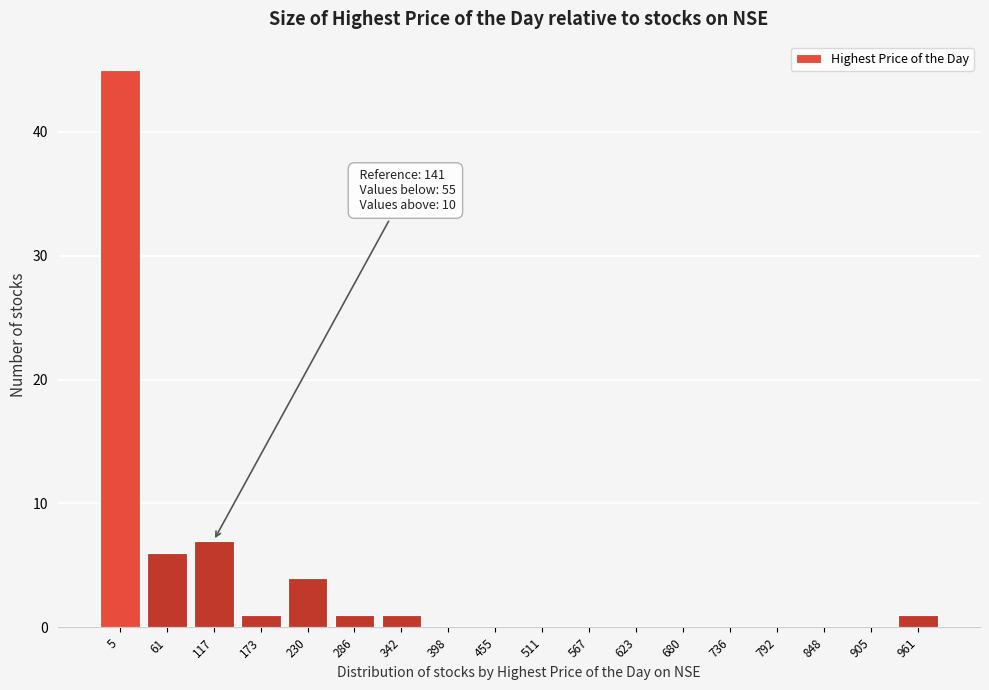

Reading right to left, what are all the values shown in this chart?

961=1	905=0	848=0	792=0	736=0	680=0	623=0	567=0	511=0	455=0	398=0	342=1	286=1	230=4	173=1	117=7	61=6	5=45